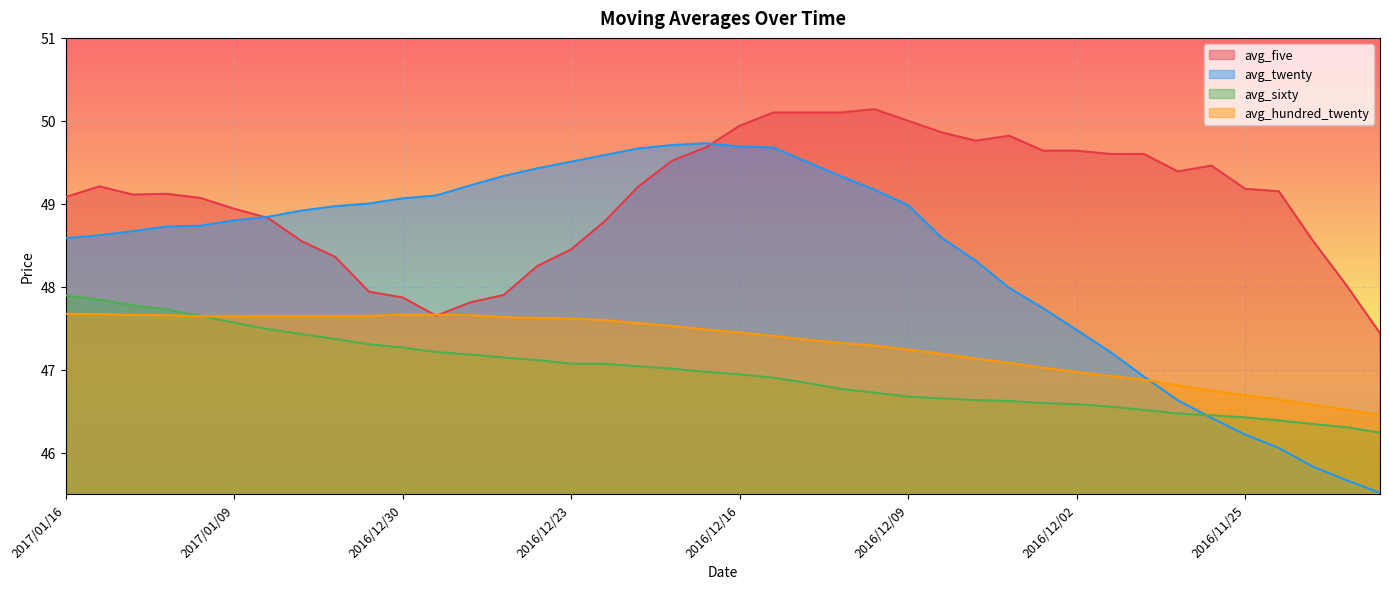

The avg_five series shows 81.2 at 2016/12/02. True or false?

False